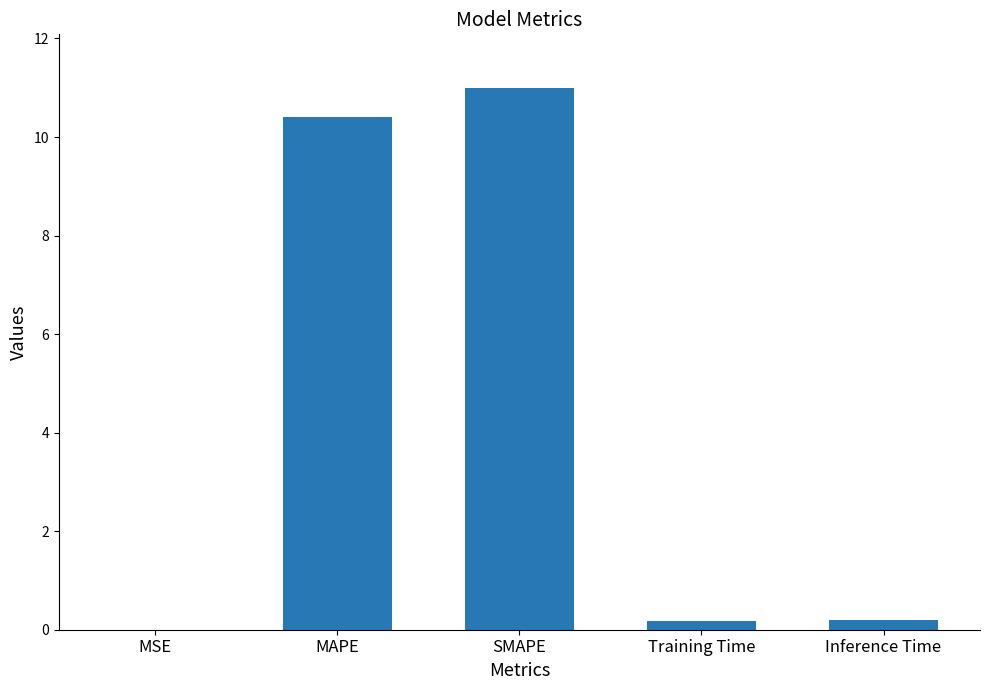

The value at SMAPE is 11.0. True or false?

True